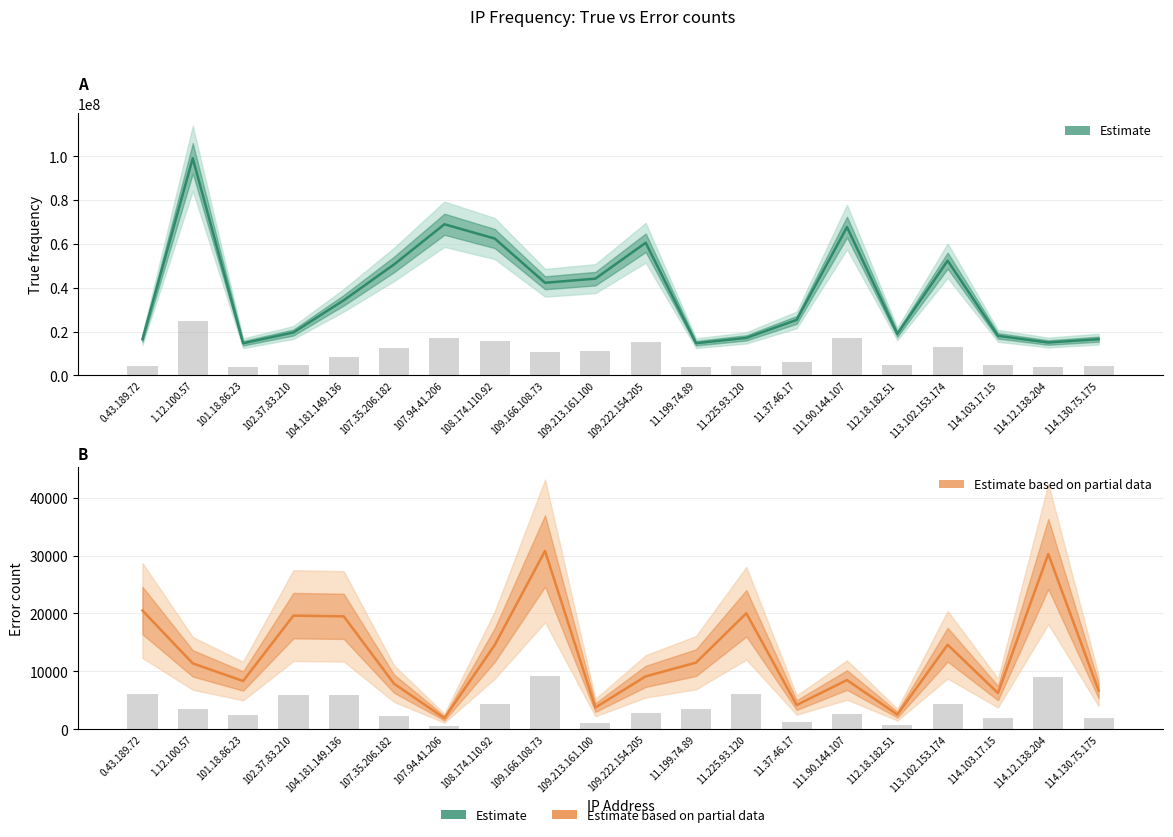

What is the value of the Estimate based on partial data (error count) bar at the 13th from the left?

20031